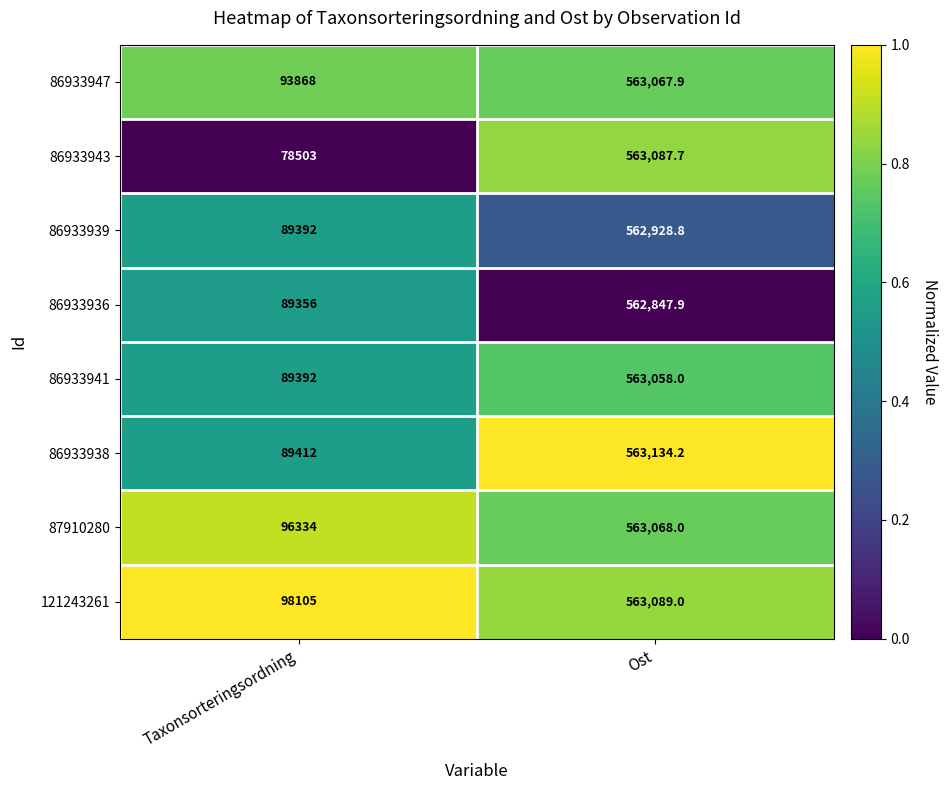

The value of 86933941 at Taxonsorteringsordning is 28247.8. True or false?

False